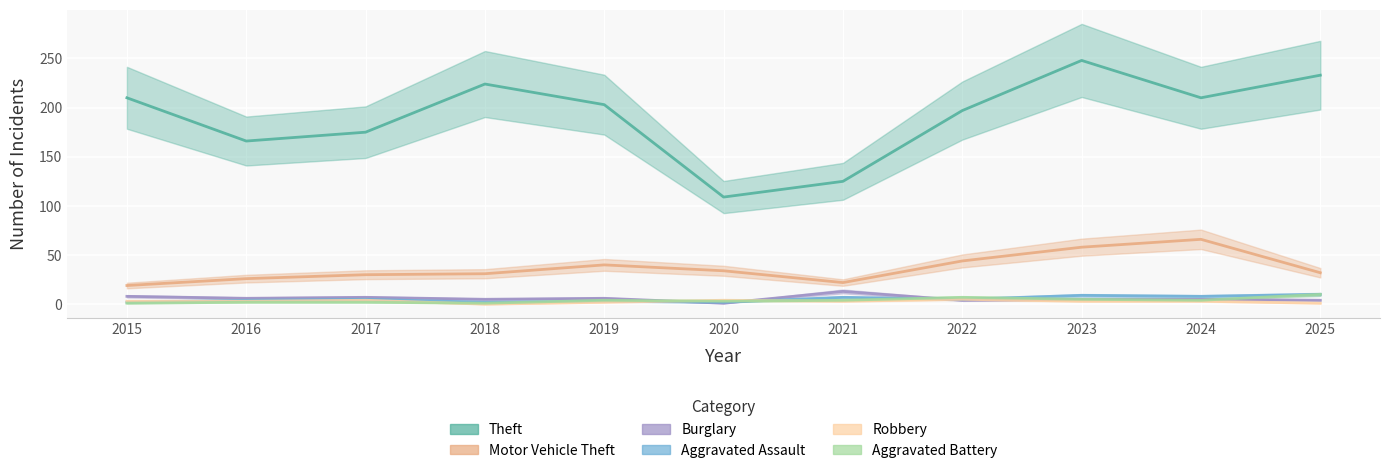

At which label does Motor Vehicle Theft reach its minimum?

2015